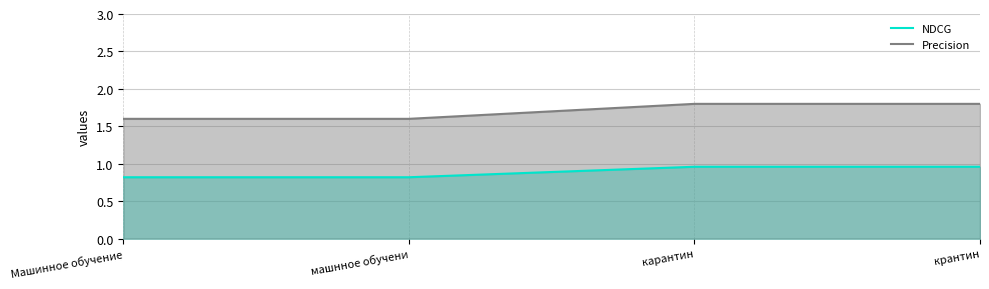

List the series in order of their overall mean, highest first.

Precision, NDCG